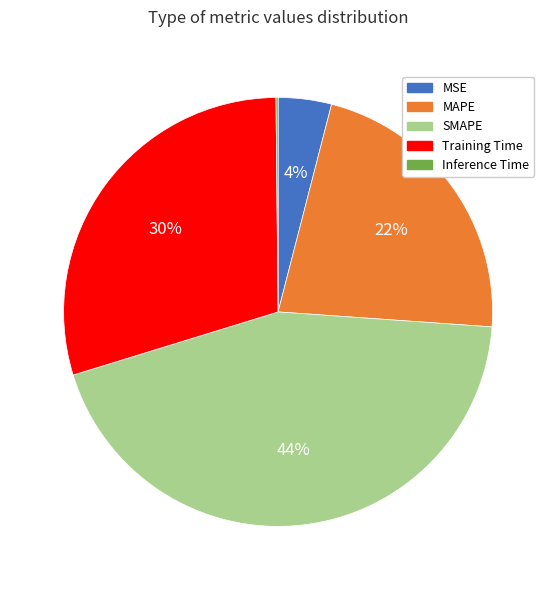

Combined, do MAPE and SMAPE account for over 50%?

Yes